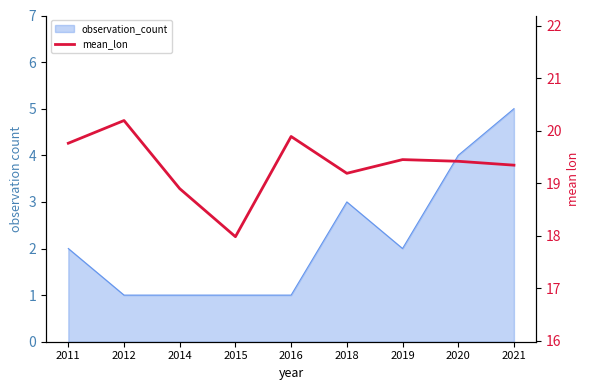

How many points are lower than both their immediate neighbors (excluding endpoints)?

2